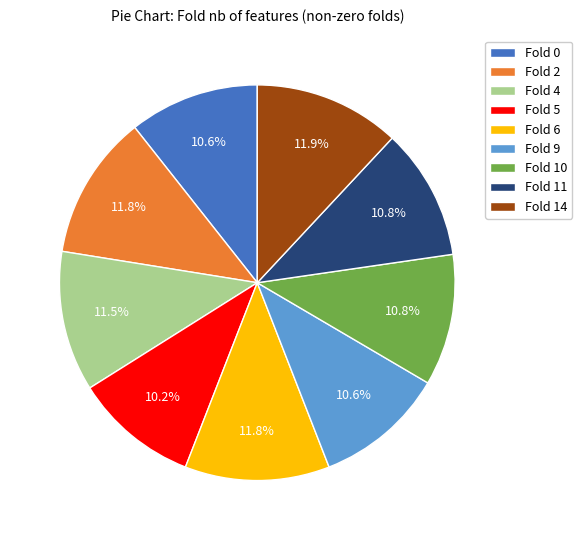

Between Fold 9 and Fold 6, which is larger?

Fold 6